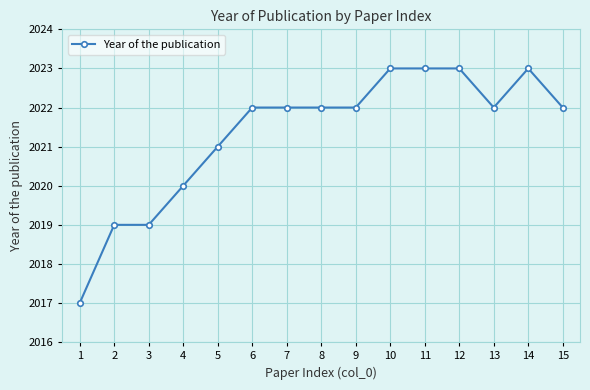

What is the change in value from 13 to 14?

+1